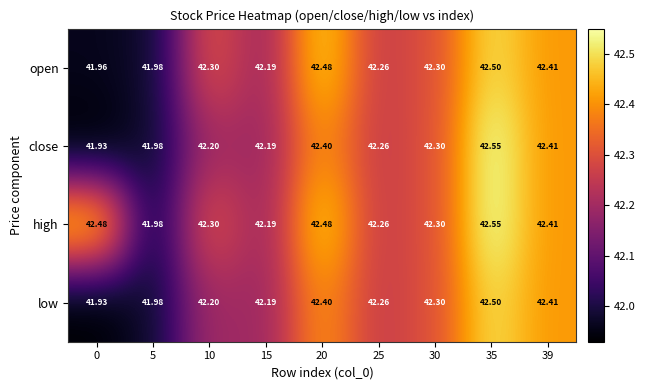

Which series has the widest spread of values?

close